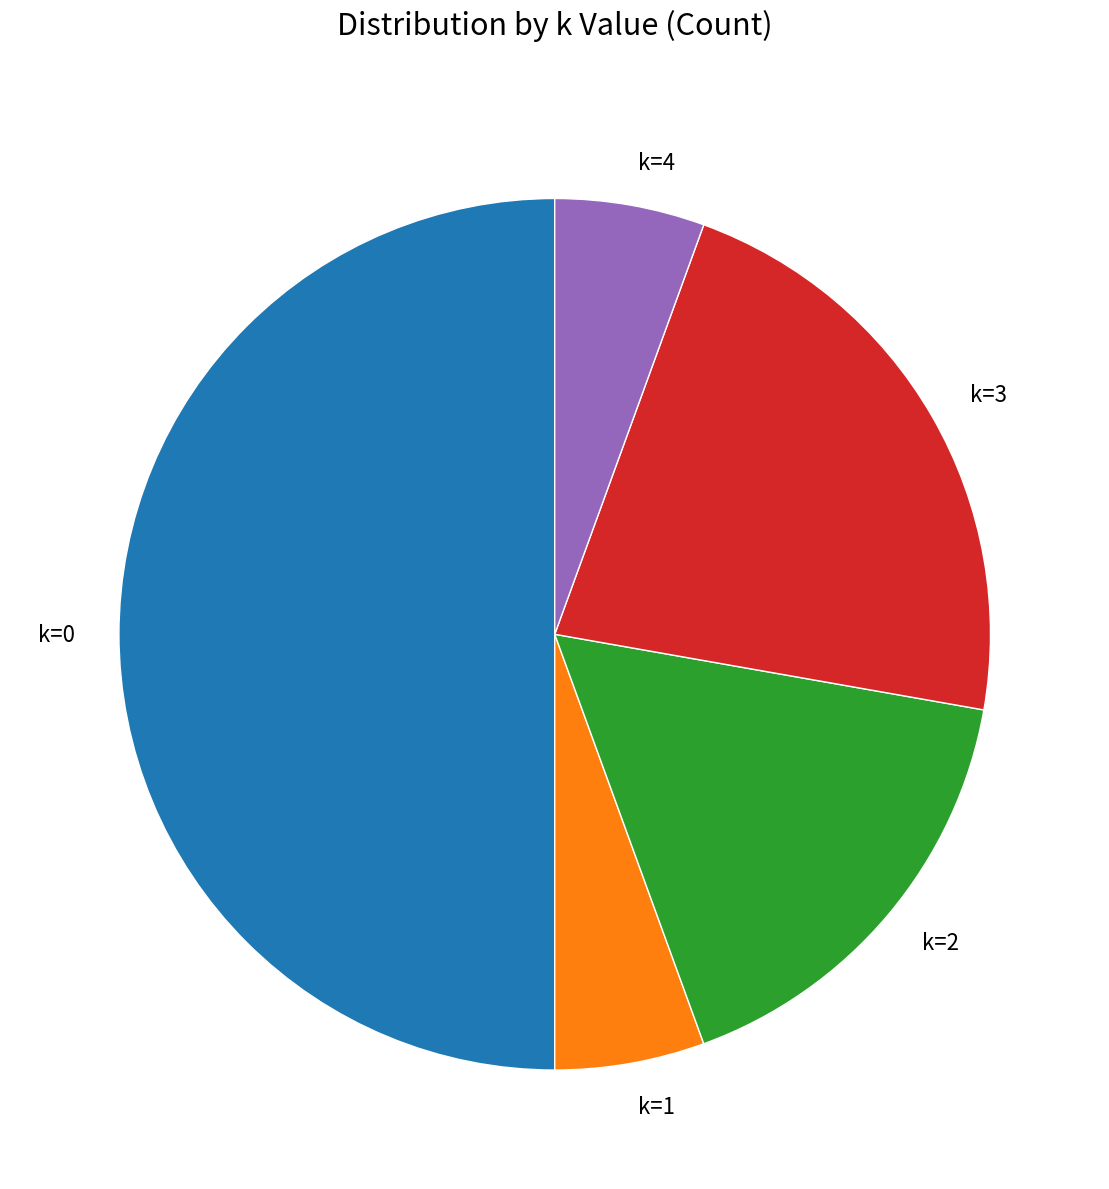

What is the ratio of the value at k=1 to the value at k=2?

0.3